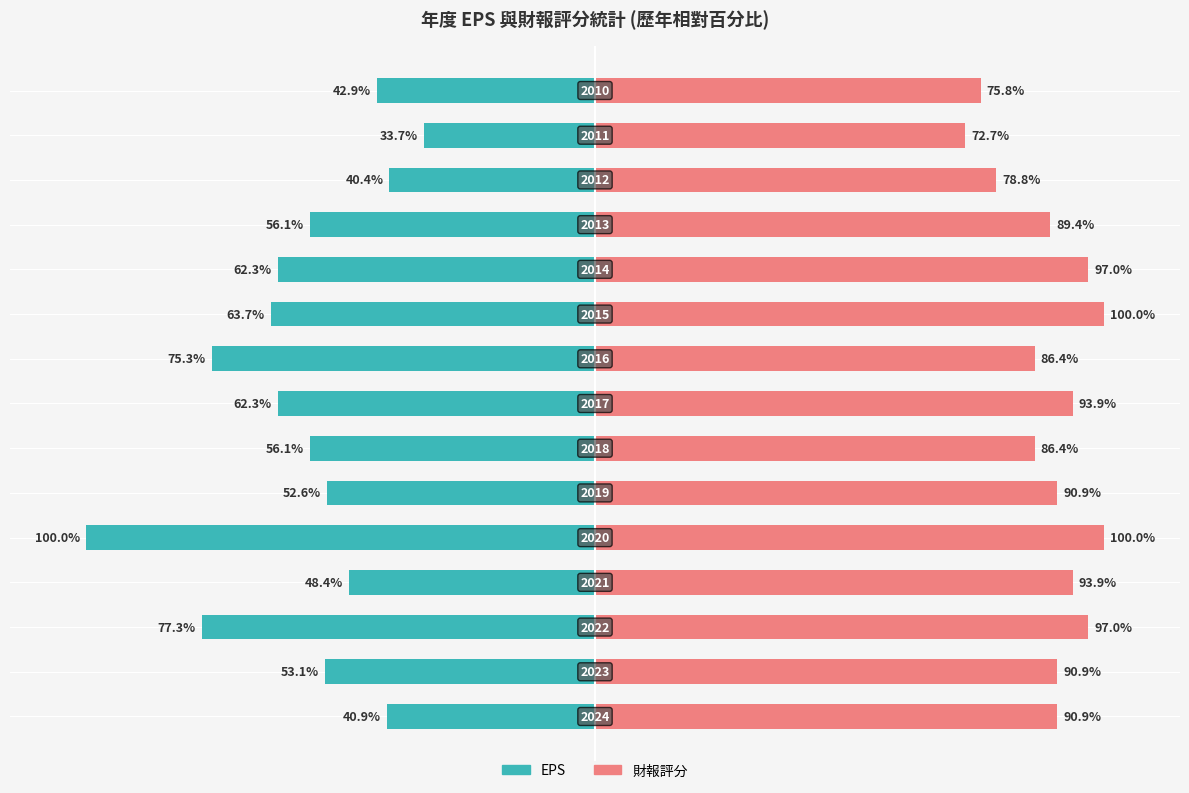

How many groups of bars are there?

15